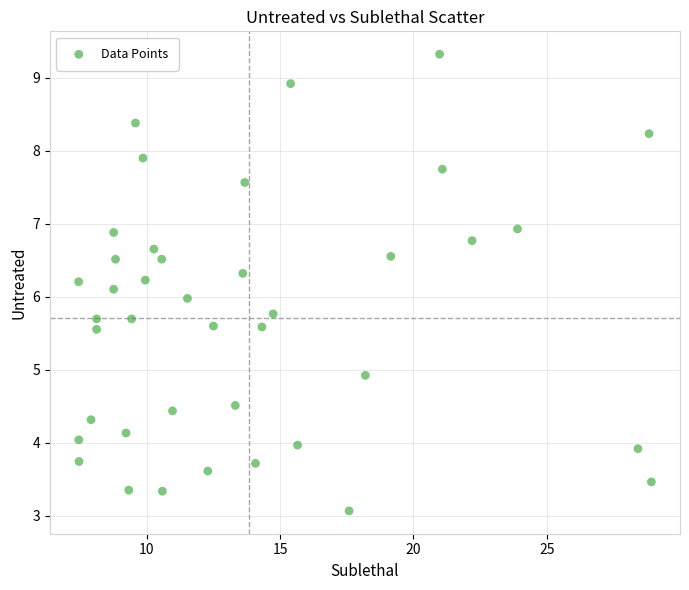

What is the range of Y values (max minus min)?

6.3